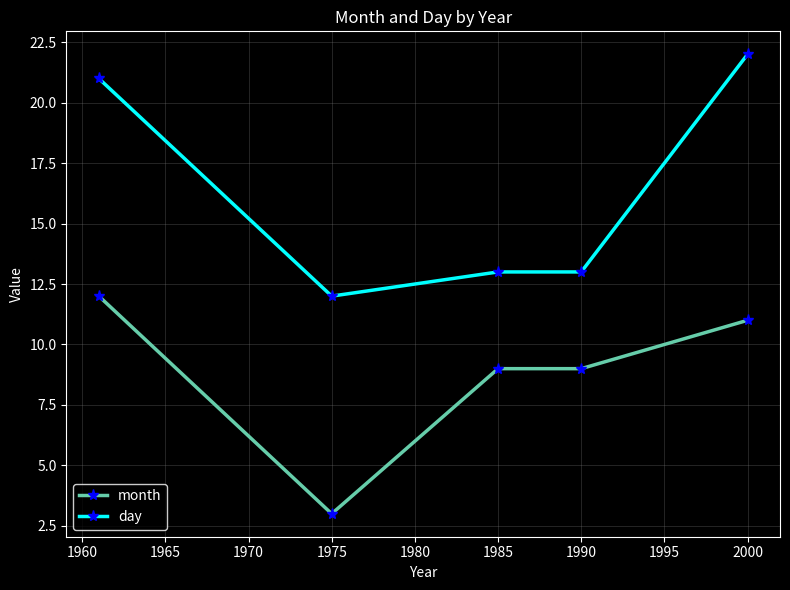

How many lines are shown in the chart?

2